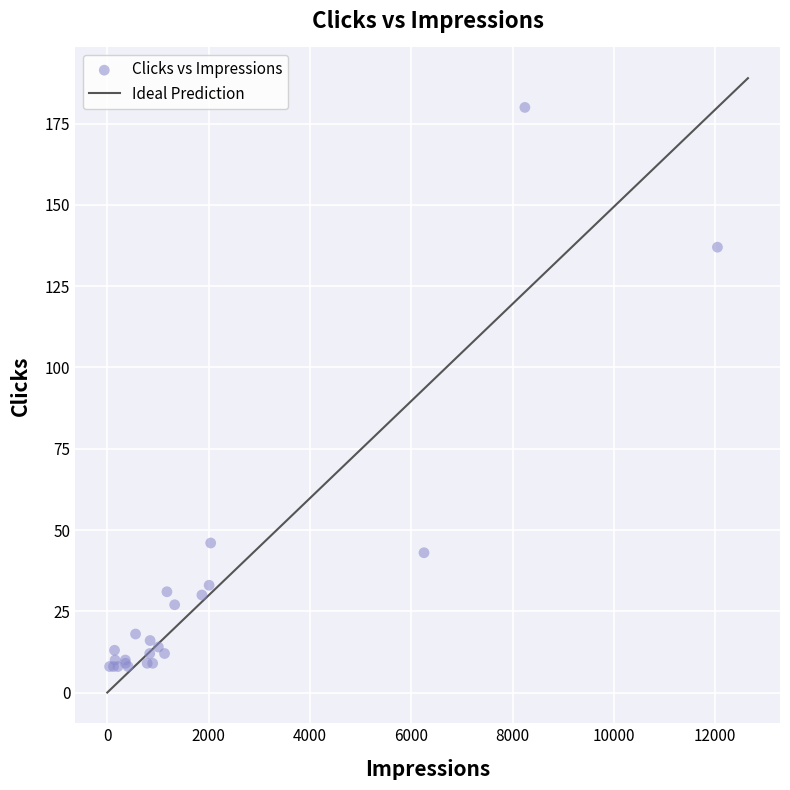

What Y value in the scatter plot is closest to 94?

137